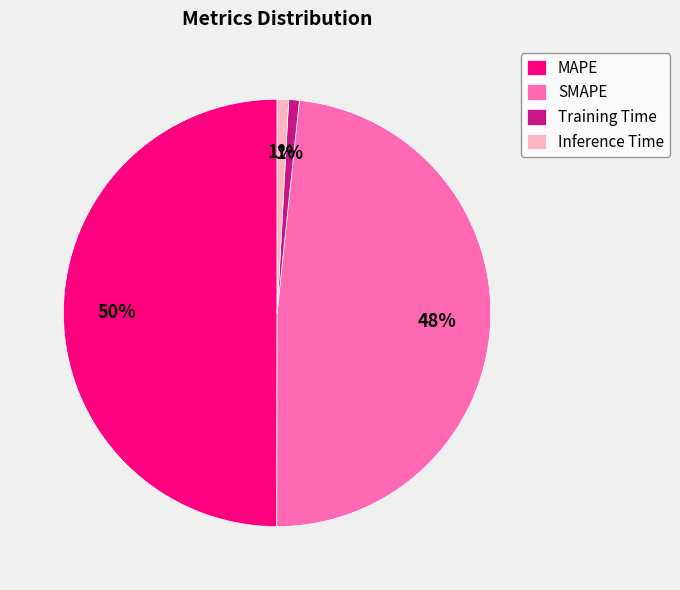

How many segments does this pie chart have?

4